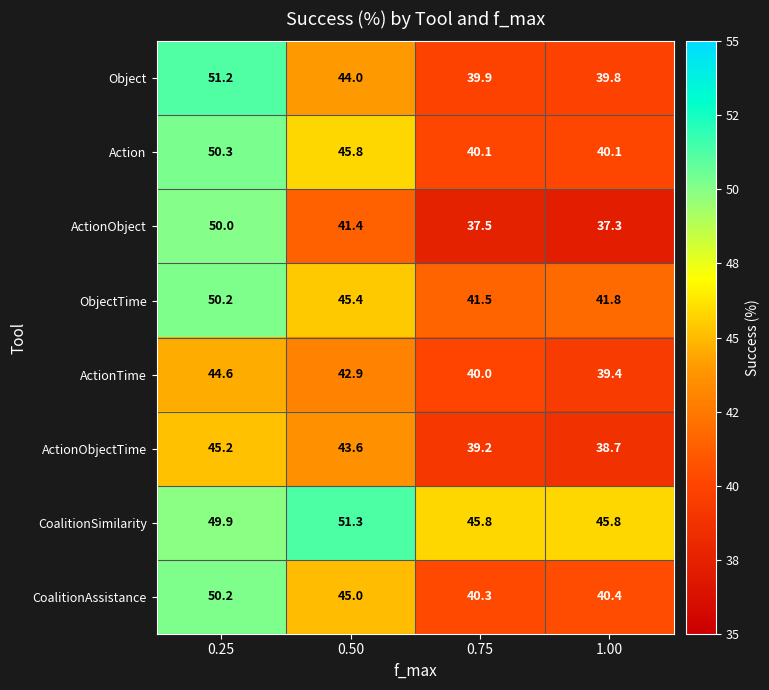

Where does the Action series first go above 45?

0.25